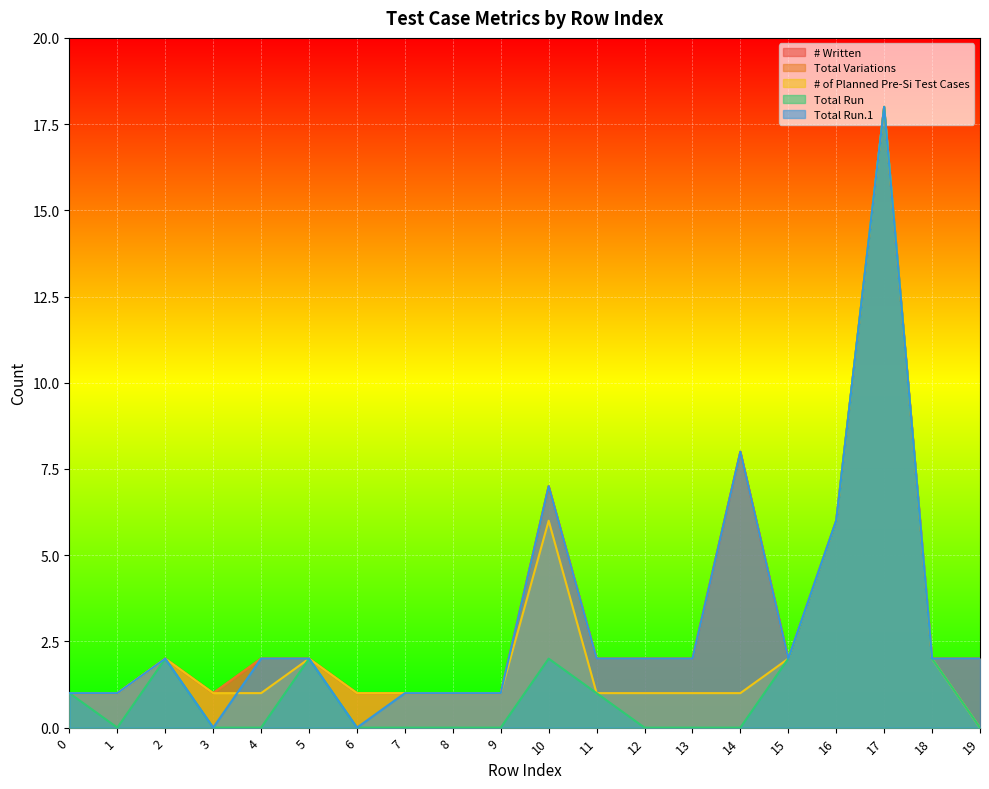

At how many categories does at least one series exceed 15?

1